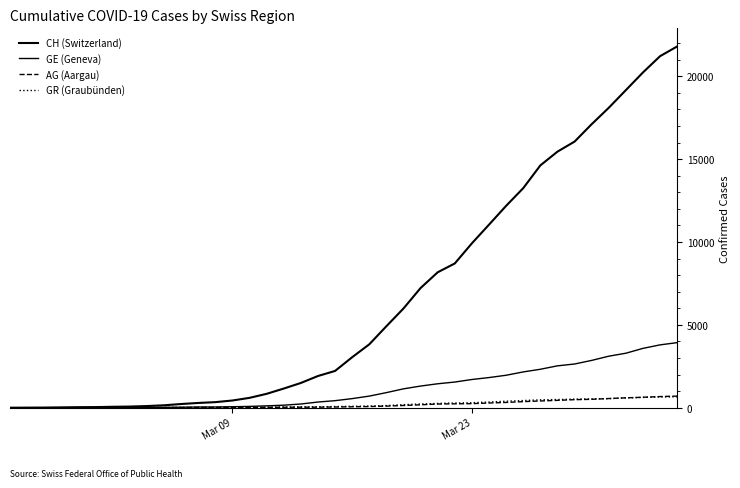

Is this an area chart (filled region under the line)?

No